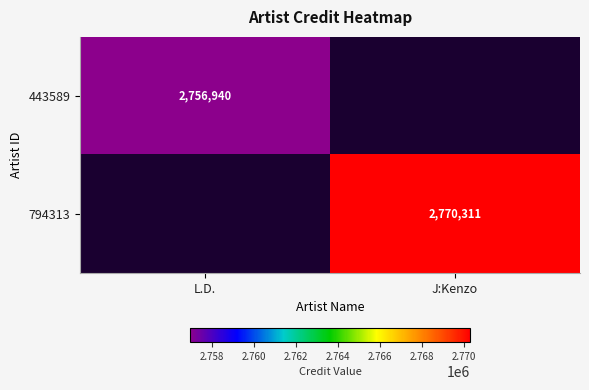

True or false: 443589 has a value of 2756940 at L.D..

True